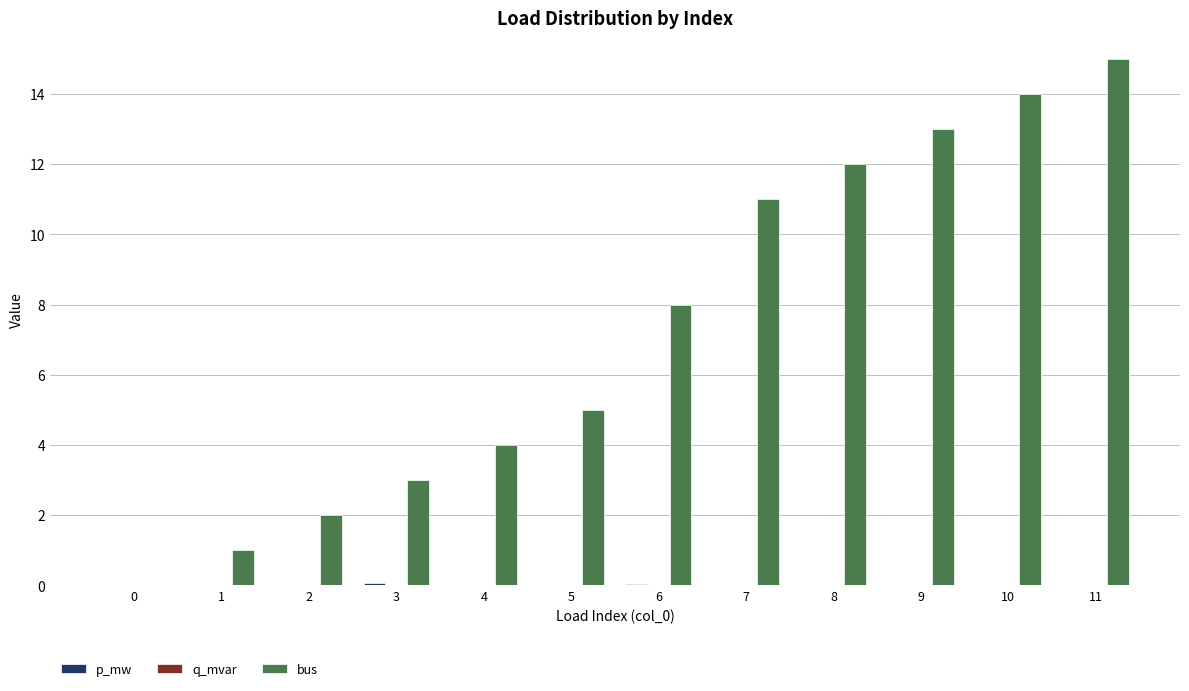

The bus series shows 12.0 at 8. True or false?

True